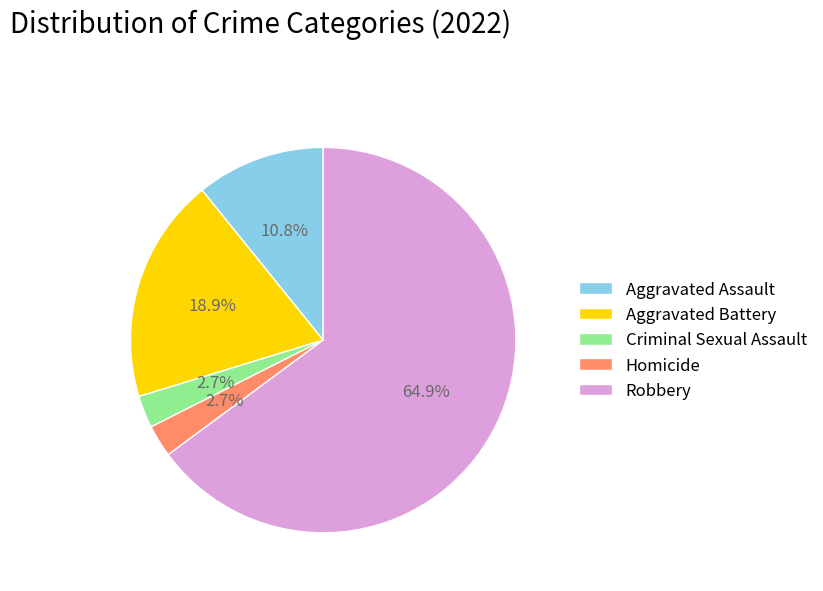

Is it true that Criminal Sexual Assault is 3% of the pie?

True